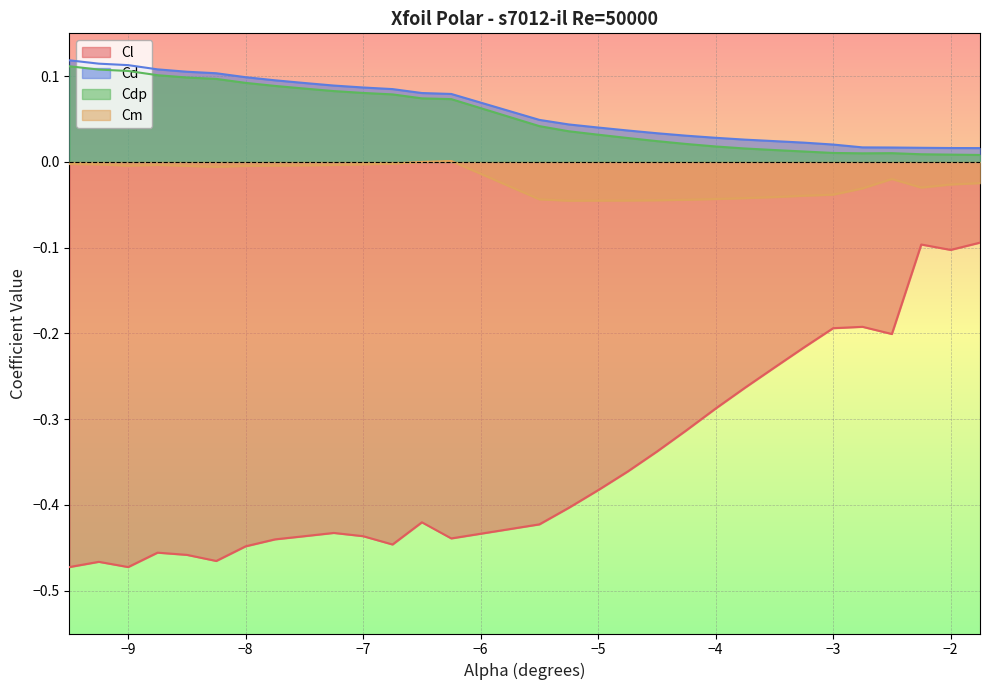

Which series has the largest range (max minus min)?

Cl